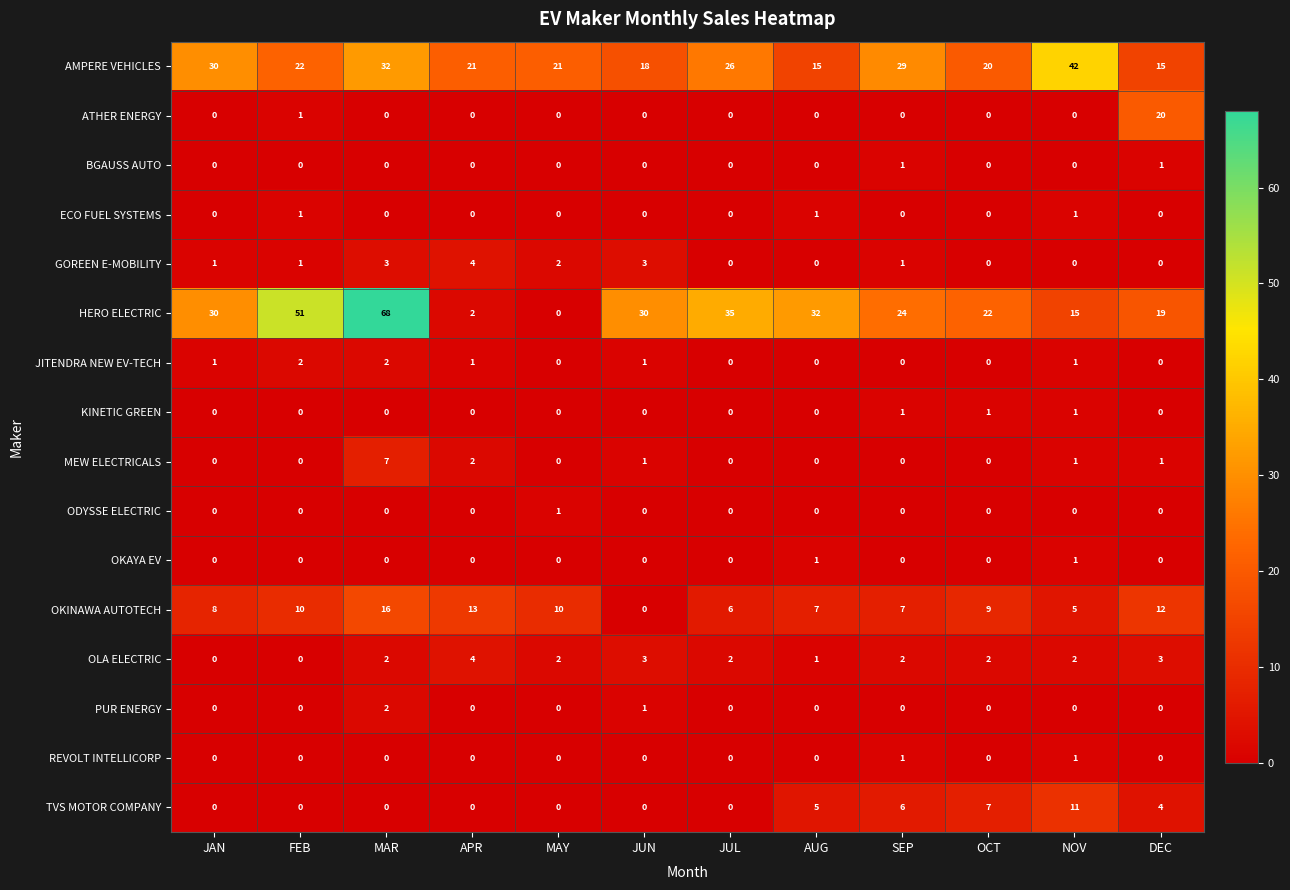

What is the difference between the maximum and minimum values in the OLA ELECTRIC series?

4